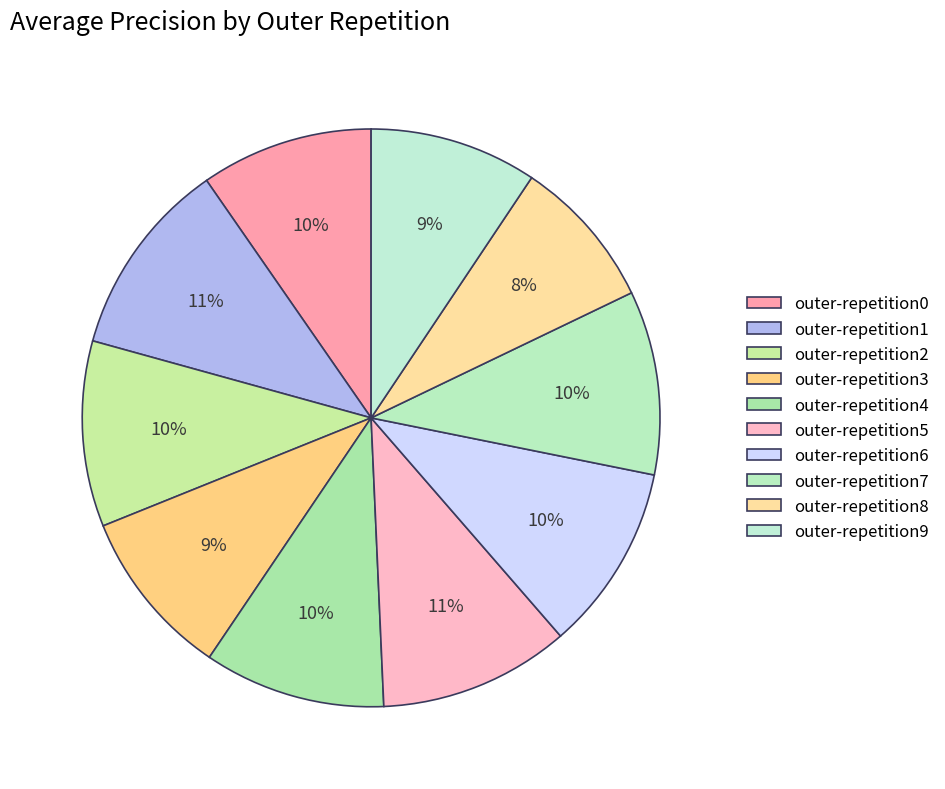

What is the change in value from outer-repetition0 to outer-repetition1?

+0.1